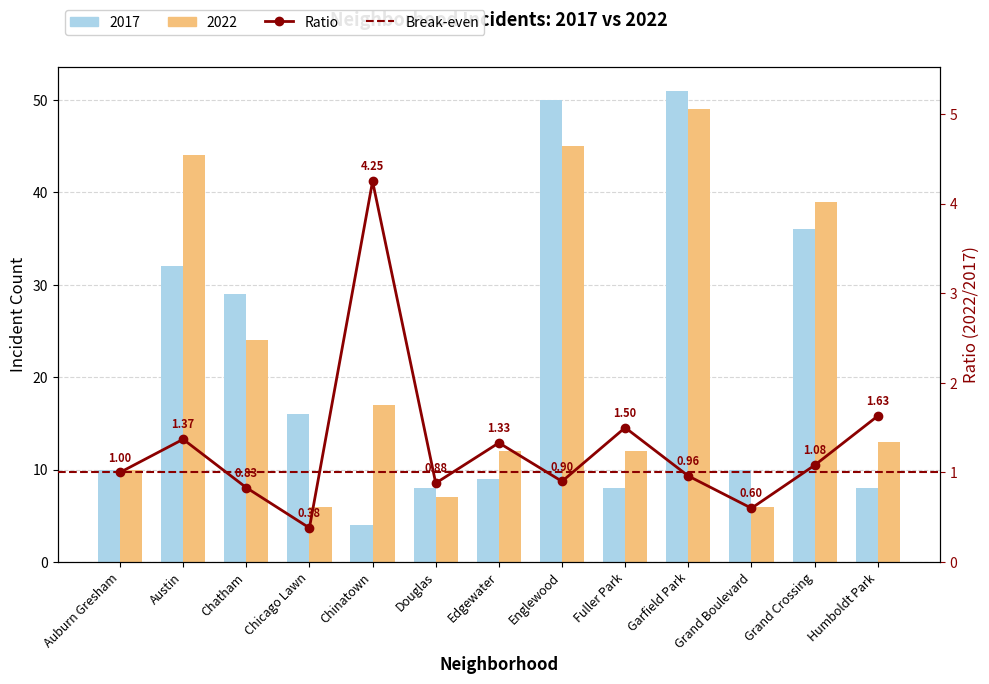

What is the value of the 2017 bar at the 1st from the left?

10